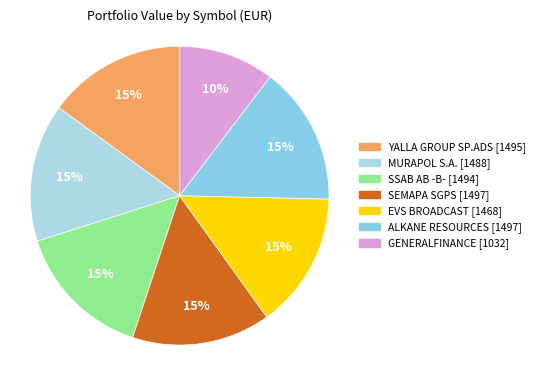

To the nearest percent, what is the difference between the largest and smallest slice percentages?

5%